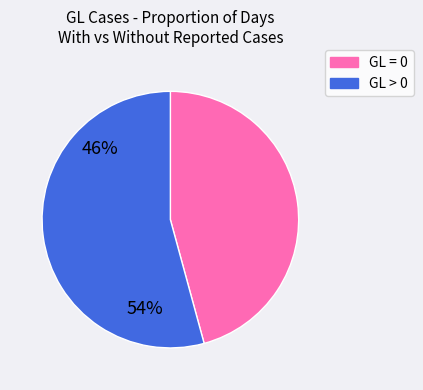

Is there a majority slice in this chart?

Yes